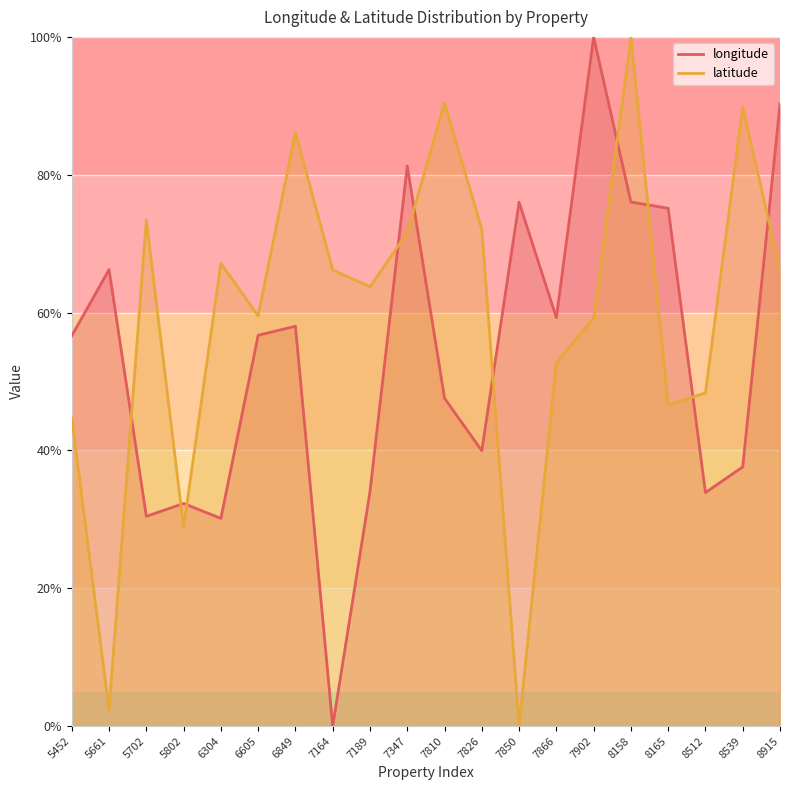

True or false: latitude has a value of 73.3 at 8165.

False